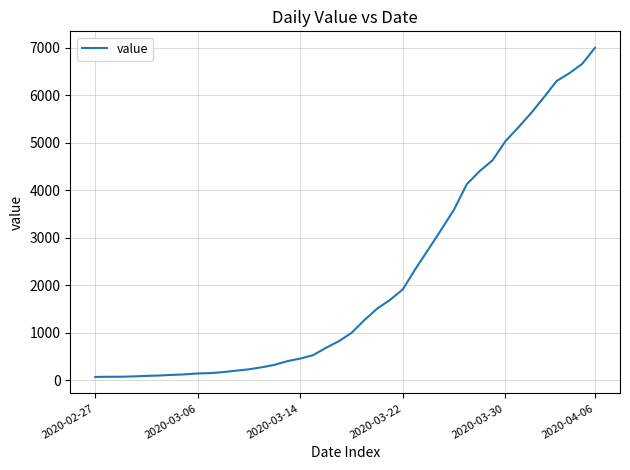

Does the chart display data point markers on the line(s)?

No